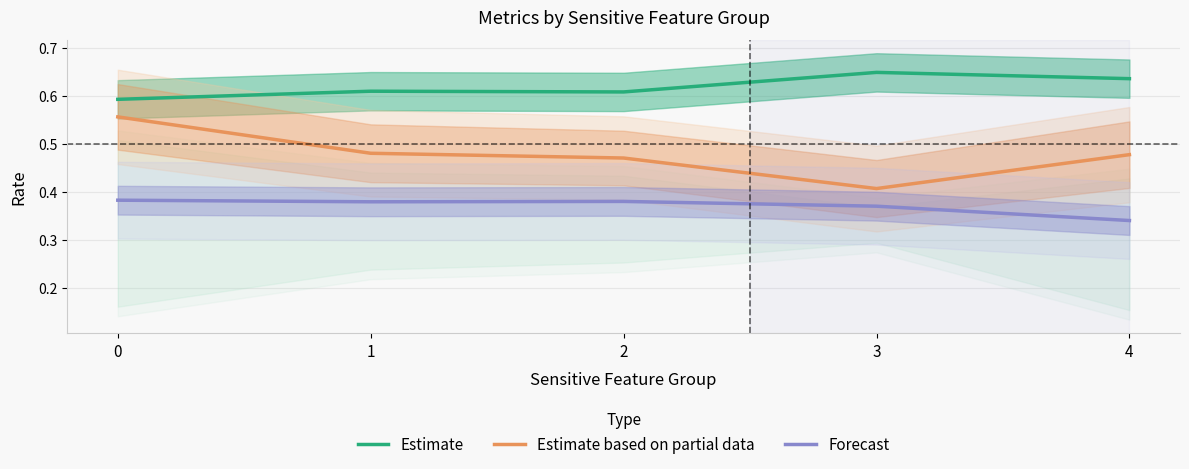

Reading right to left, list all the values displayed in this chart.

Estimate: 0.6	0.6	0.6	0.6	0.6
Estimate based on partial data: 0.5	0.4	0.5	0.5	0.6
Forecast: 0.3	0.4	0.4	0.4	0.4